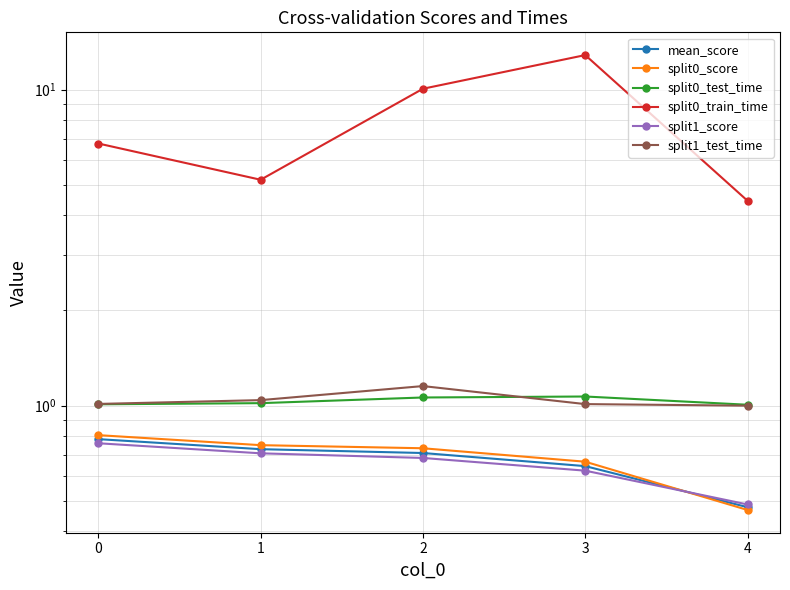

What is the sum of the mean_score values at 4 and 3?

1.1